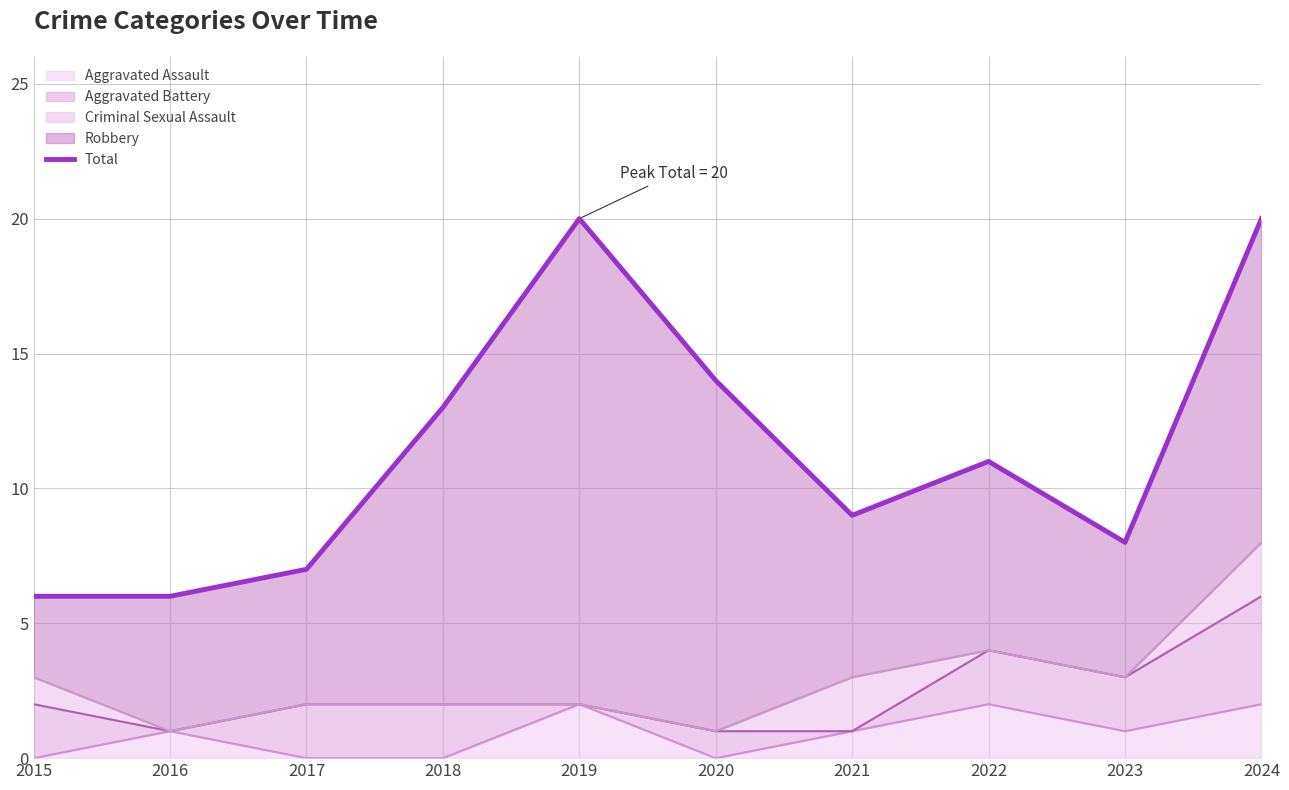

Read the value at 2023, to the nearest 5.

10